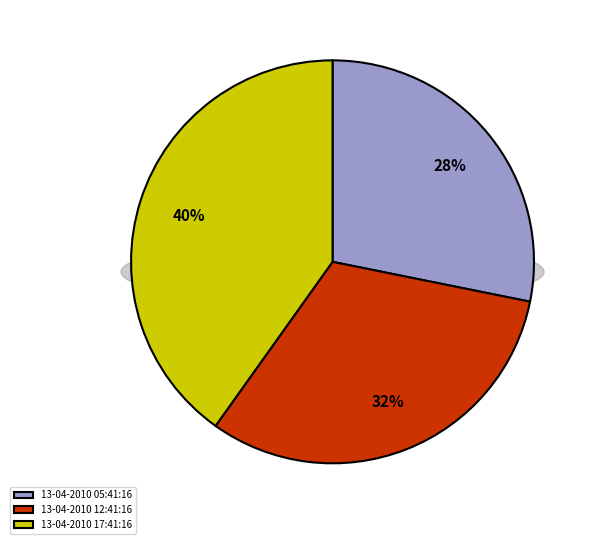

The 13-04-2010 12:41:16 slice represents 32% of the pie. True or false?

True